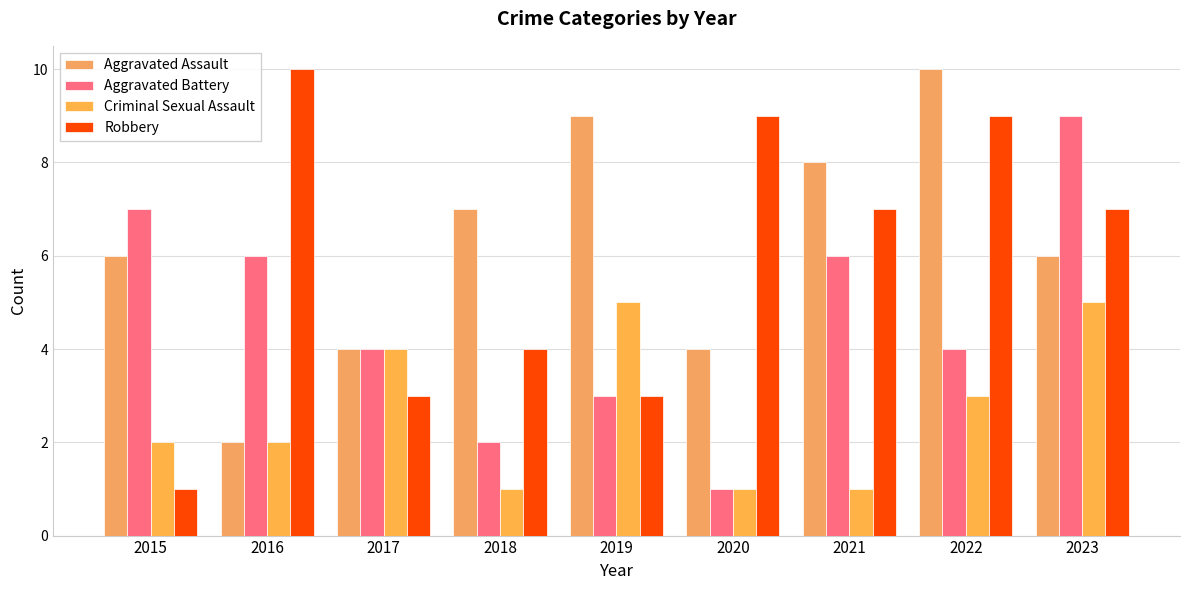

At which label does Robbery first exceed 7?

2016